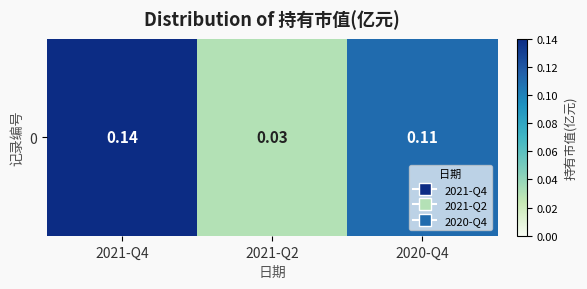

List the labels in order of value, smallest first.

2021-Q2, 2020-Q4, 2021-Q4